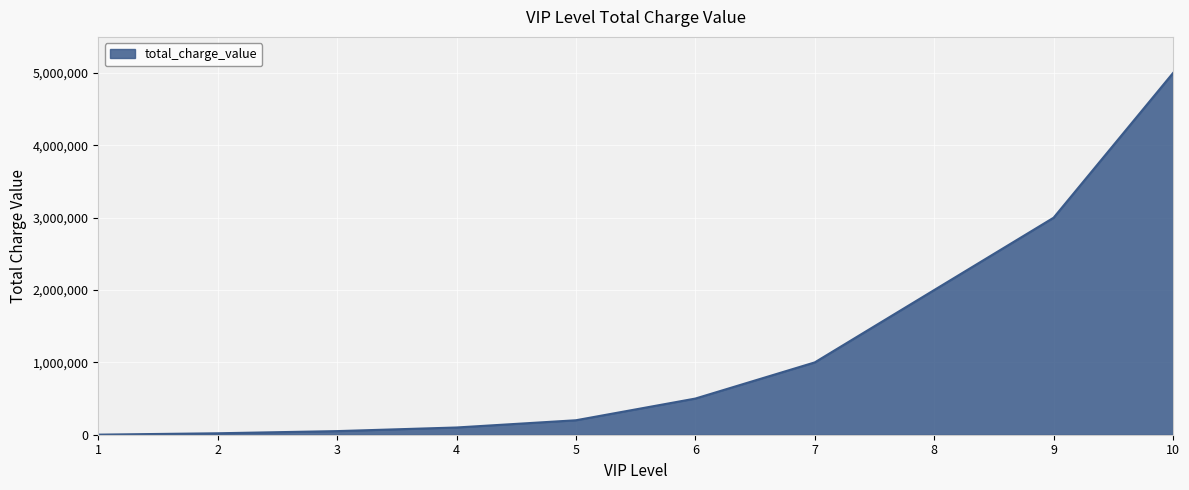

What is the maximum value shown in the chart?

5000000